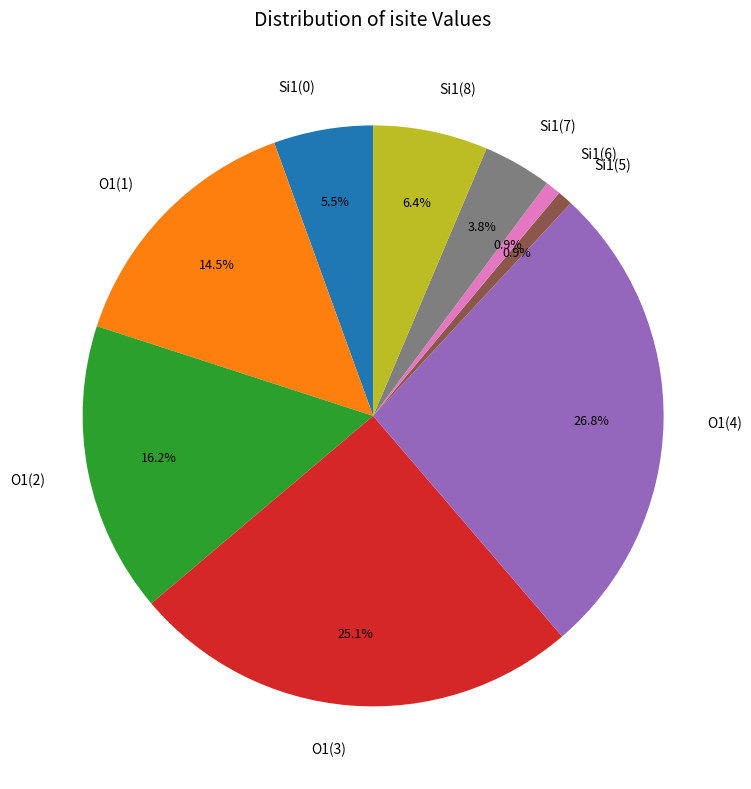

What is the ratio of the value at O1(2) to the value at Si1(0)?

2.9